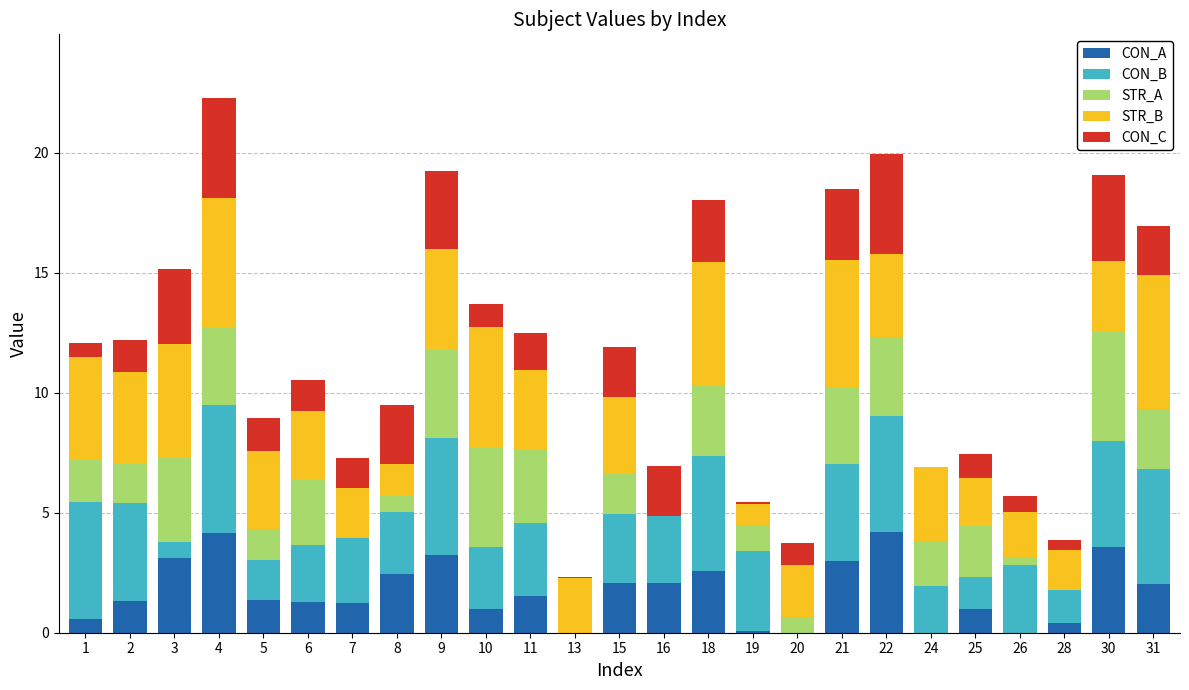

What is the highest value of the CON_A series?

4.2